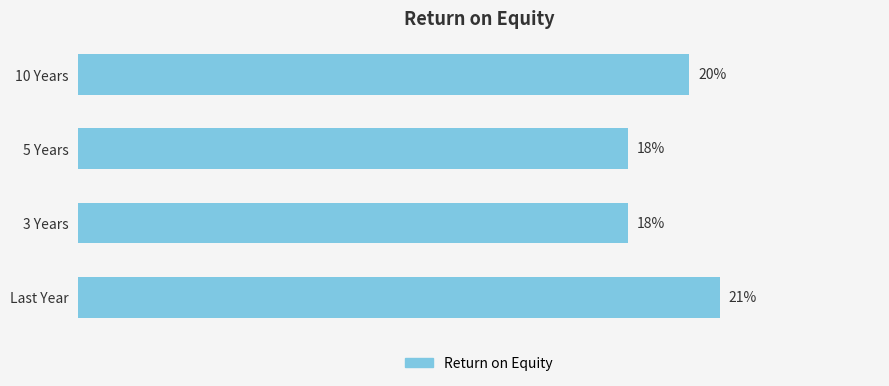

At which category does the chart reach its peak across all series?

Last Year